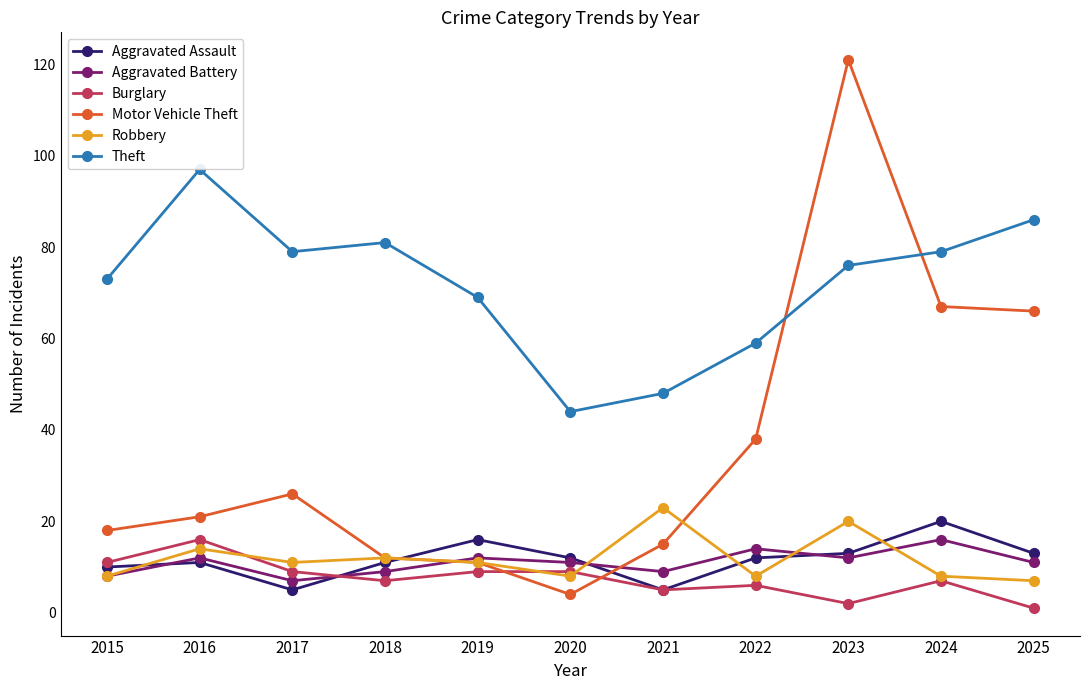

How many data points in Aggravated Assault are less than 12?

5